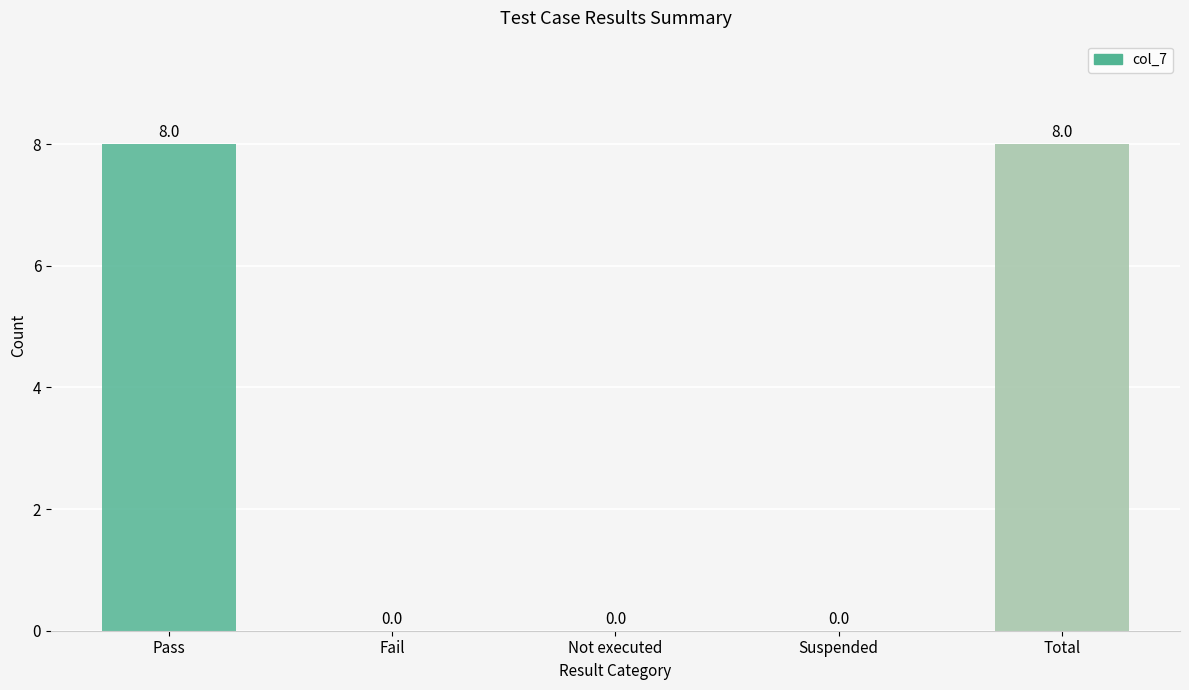

What is the change in value from Pass to Suspended?

-8